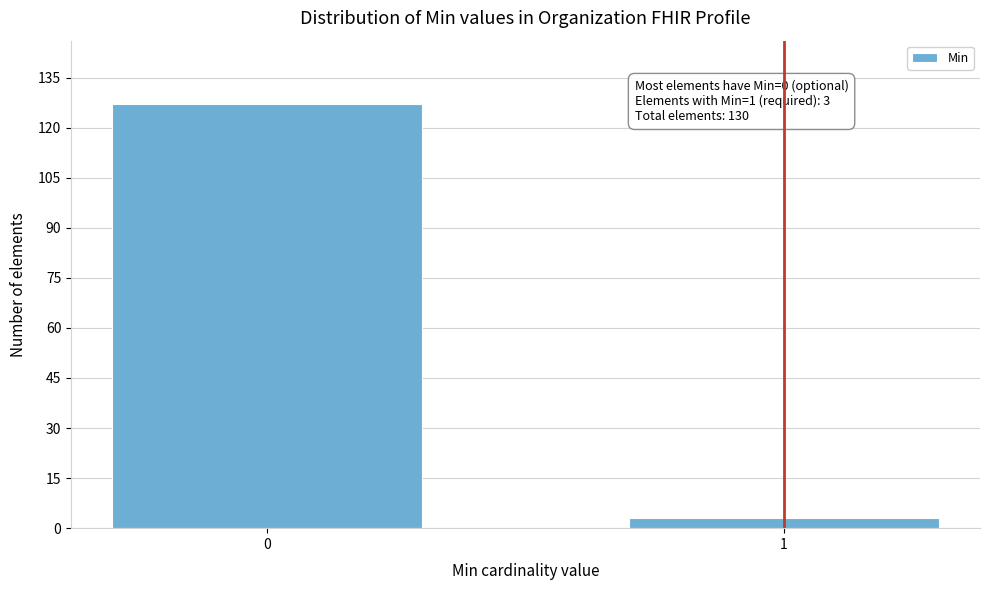

Reading left to right, extract all data points from this chart.

0=127	1=3